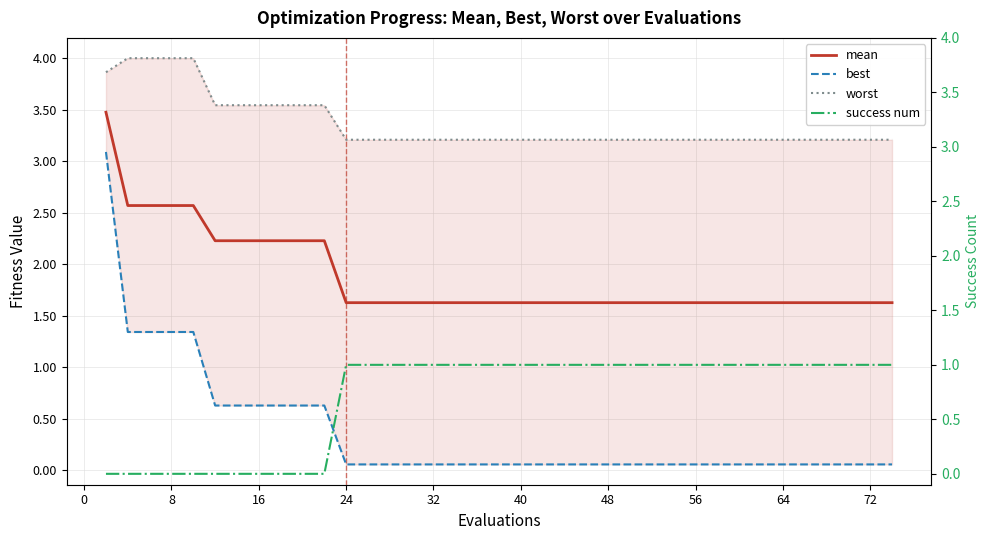

What is the sum of the best values at 32 and 19?

0.7